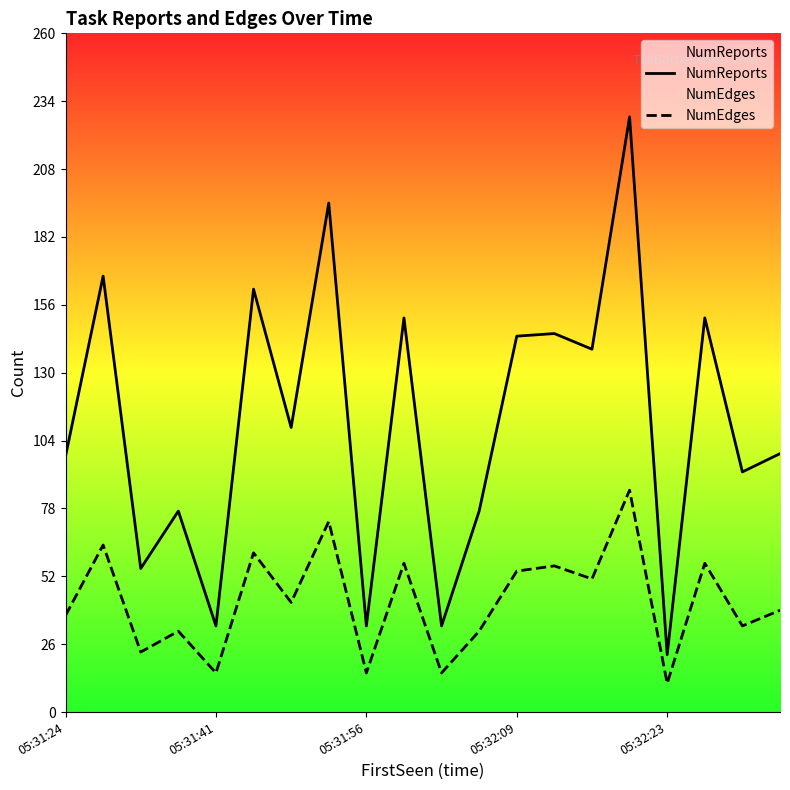

What is the sum of the NumEdges values at 14 and 7?

124